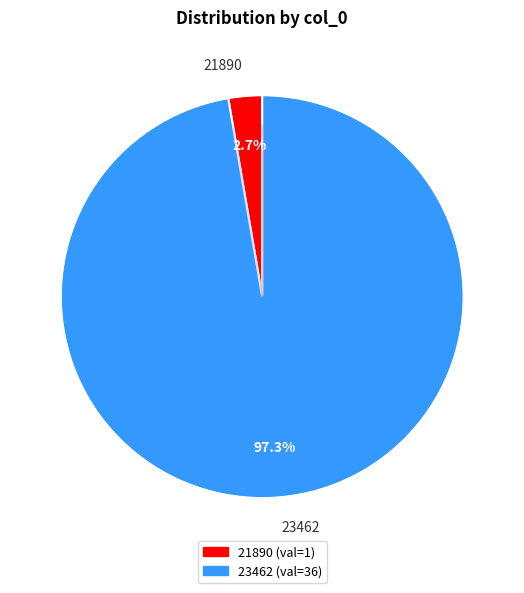

To the nearest percent, what portion does 21890 represent?

3%